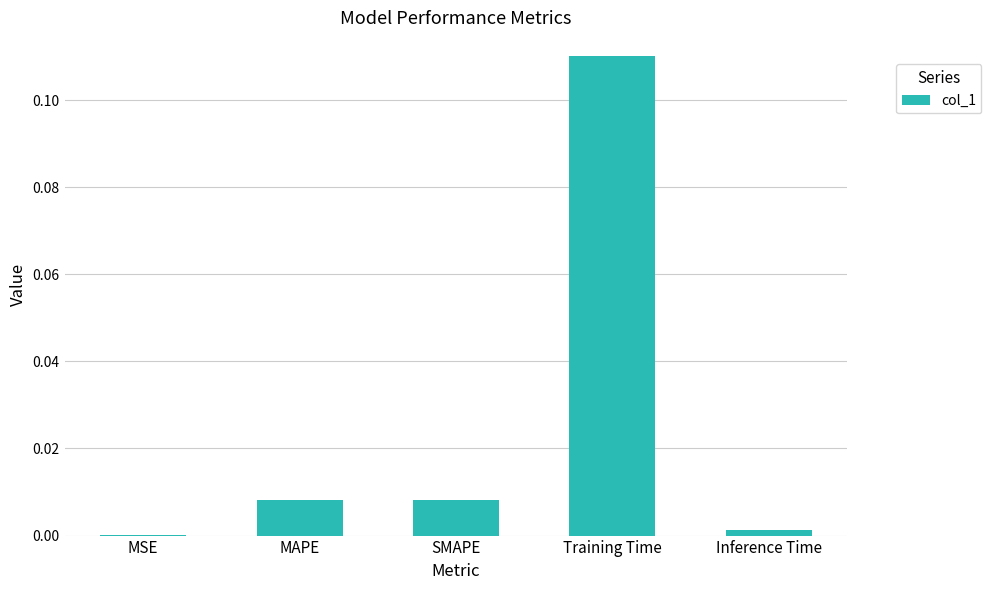

What is the change in value from SMAPE to Training Time?

+0.1